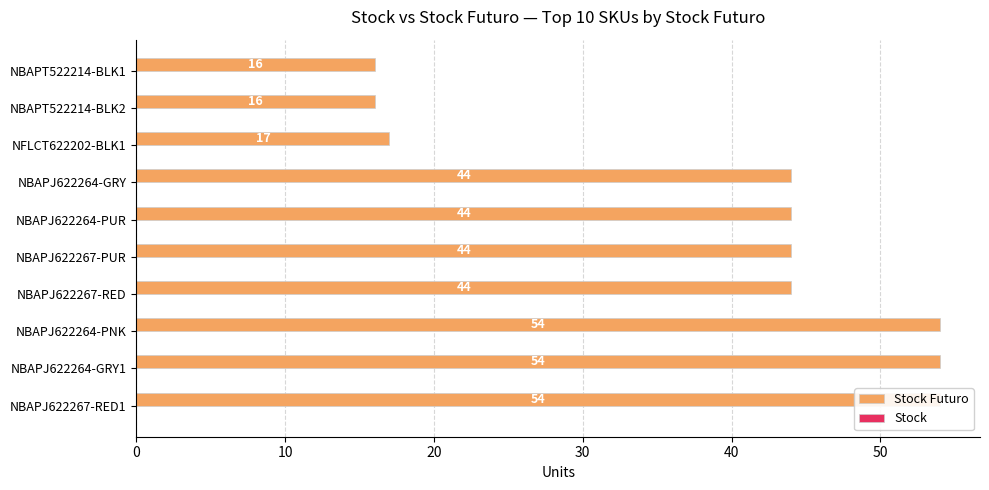

Are the bars grouped side by side (vs. stacked)?

Yes